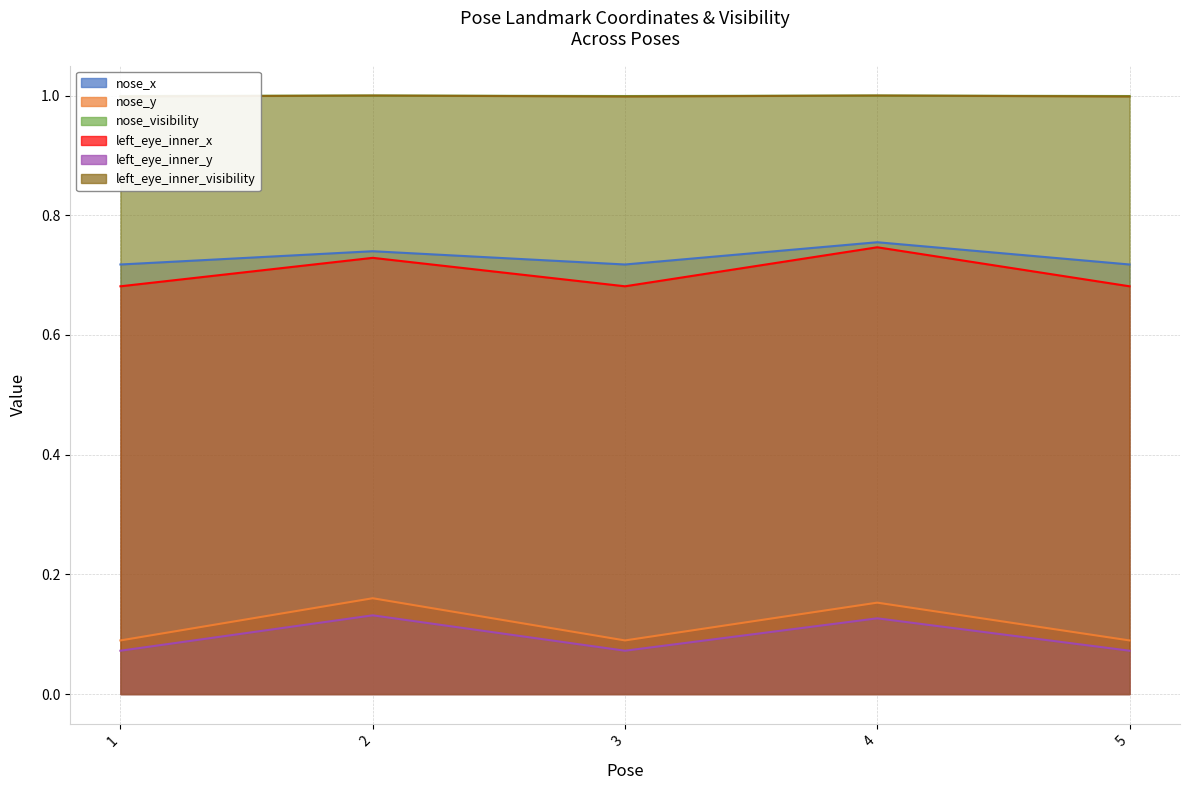

The left_eye_inner_visibility series shows 1.0 at 4. True or false?

True